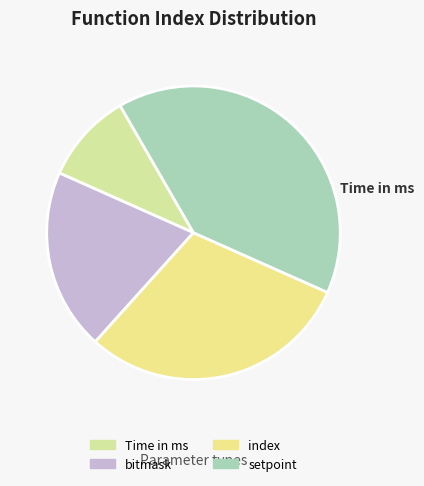

Rank the categories by value from lowest to highest.

Time in ms, bitmask, index, setpoint